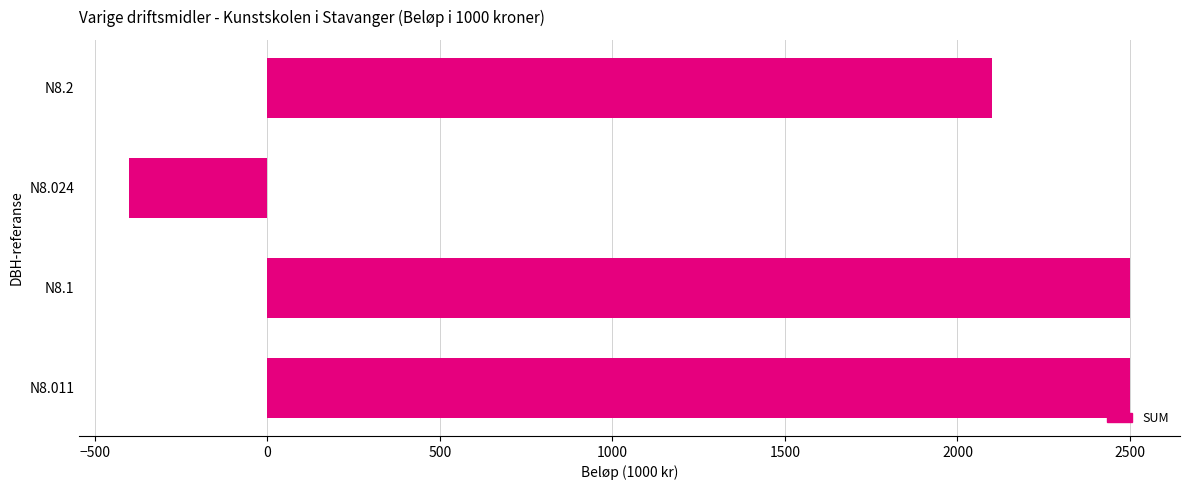

How many bars are there in total?

4